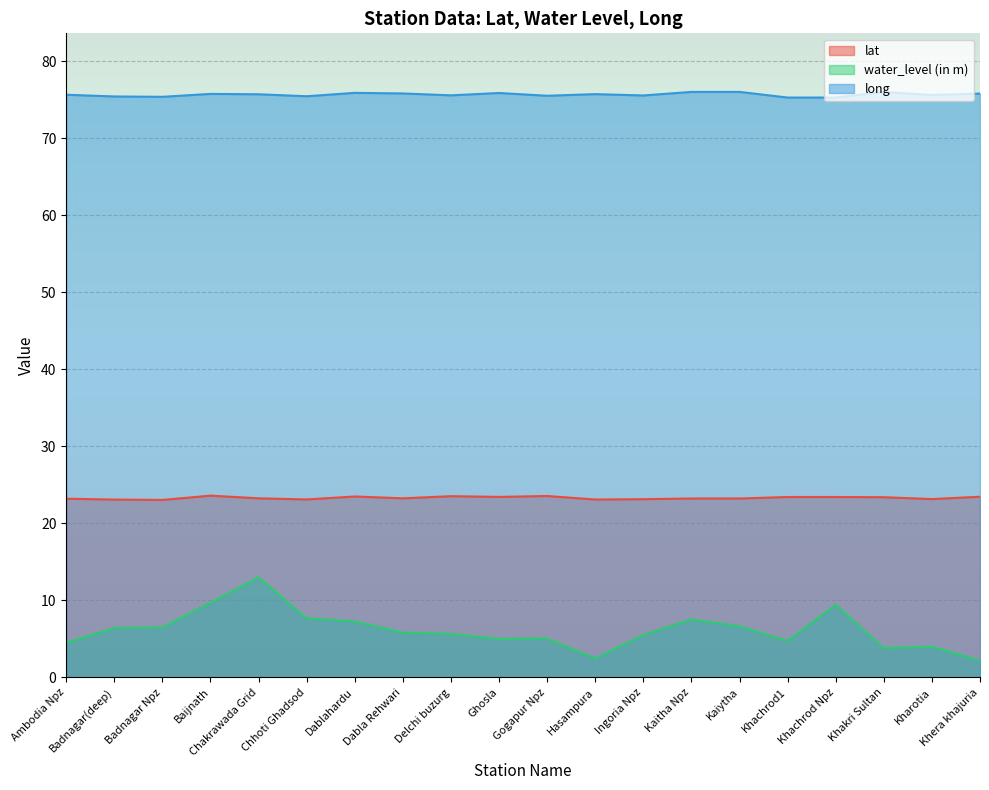

True or false: water_level (in m) has more than 1 interior local peaks.

True